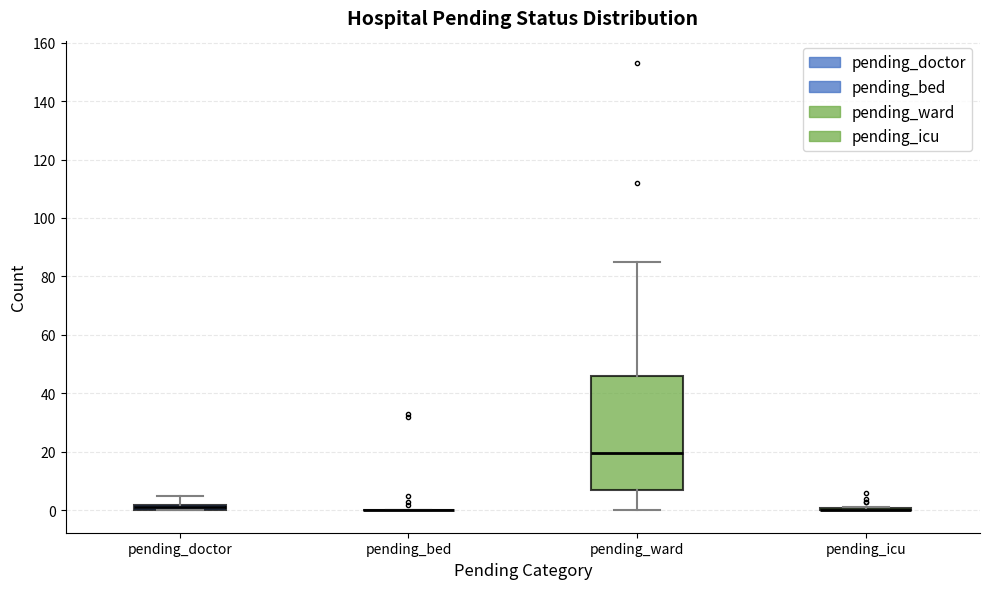

Where is the lower edge of the box for pending_doctor on the y-axis? The values are not printed on the chart, so give them approximately, as read against the axis.

0